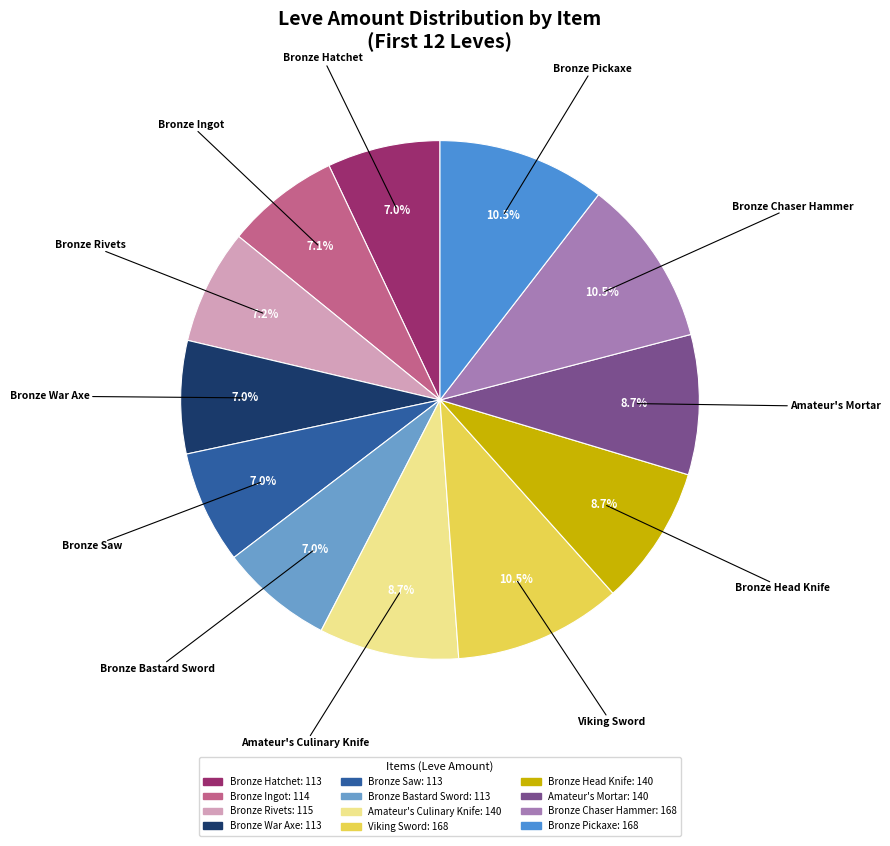

Does Bronze War Axe represent more than half of the total?

No